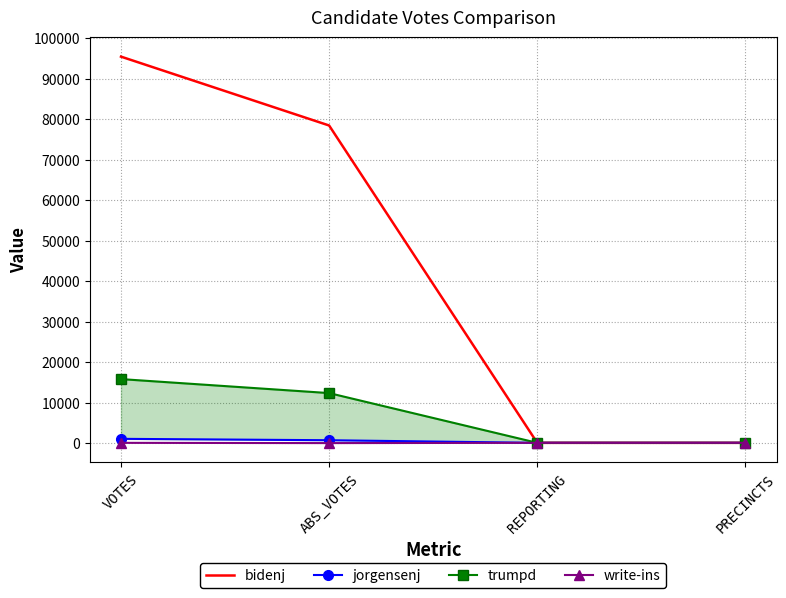

What is the label of the 4th point from the left?

PRECINCTS